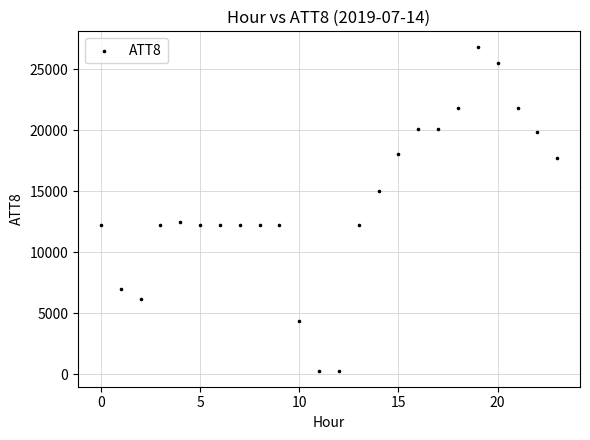

What Y value in the scatter plot is closest to 13550?

12500